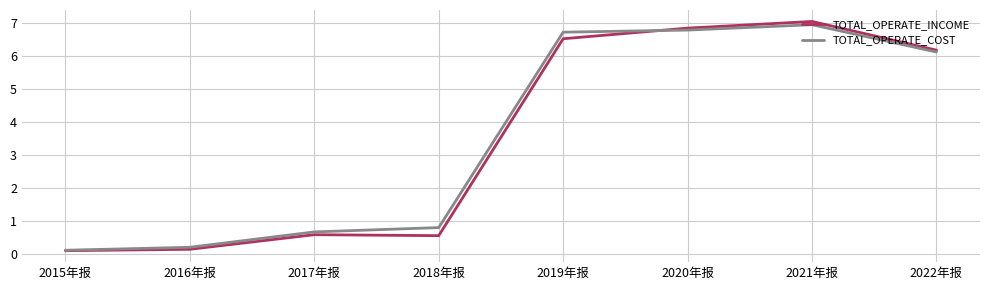

The TOTAL_OPERATE_INCOME series shows 11.5 at 2019年报. True or false?

False